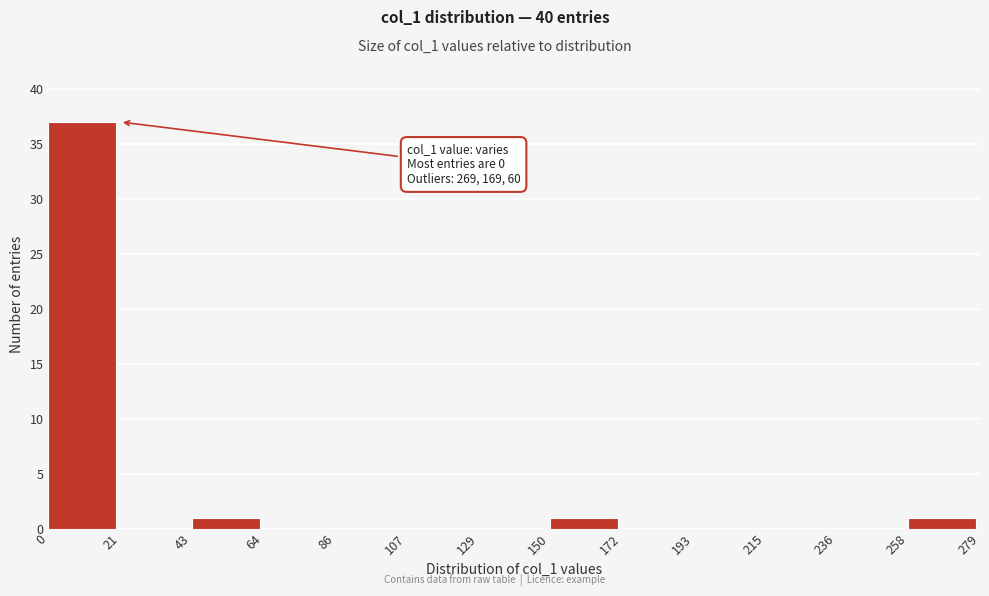

Which range on the x-axis has the tallest bar?

0 to 21